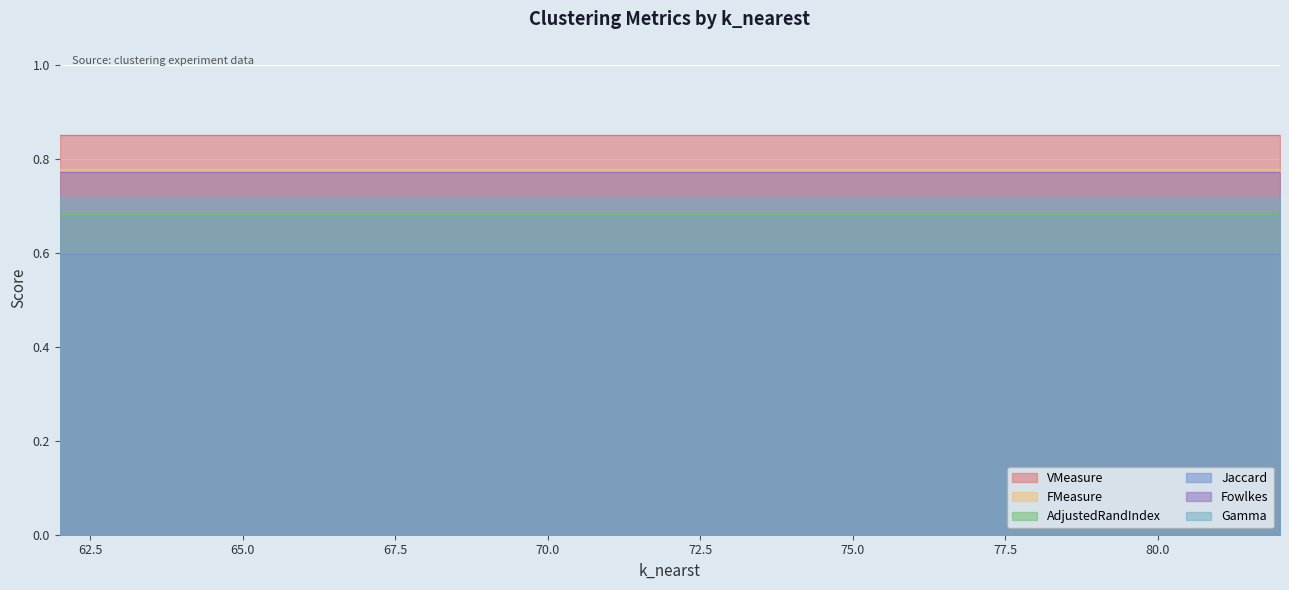

The value of FMeasure at 77 is 0.5. True or false?

False